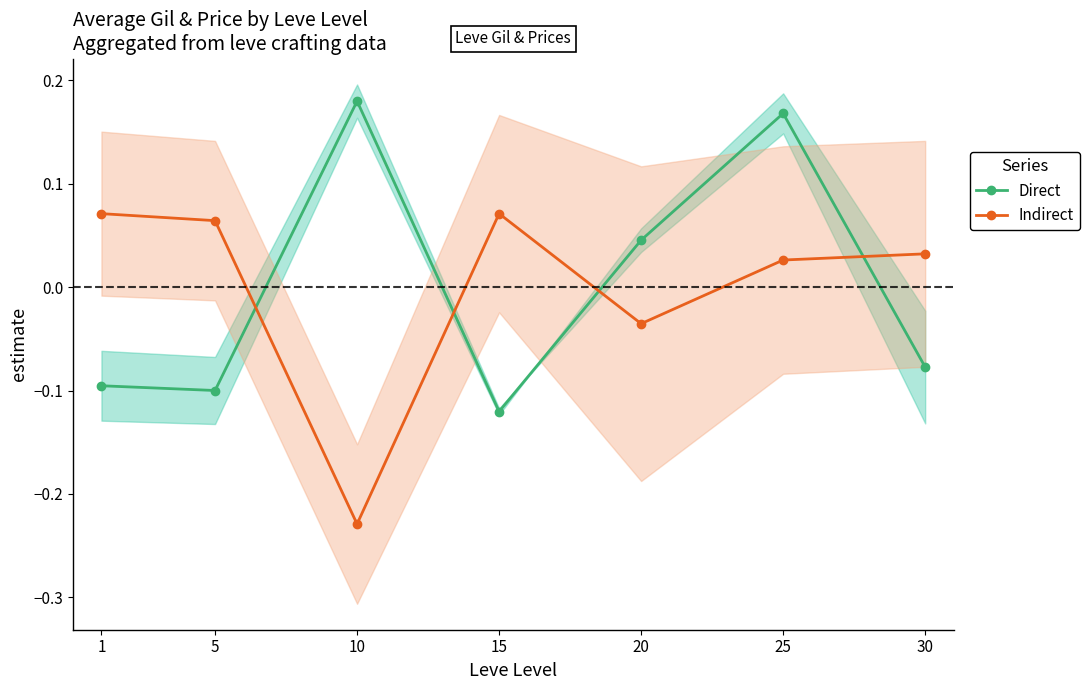

The Direct series shows 0.0 at 20. True or false?

True